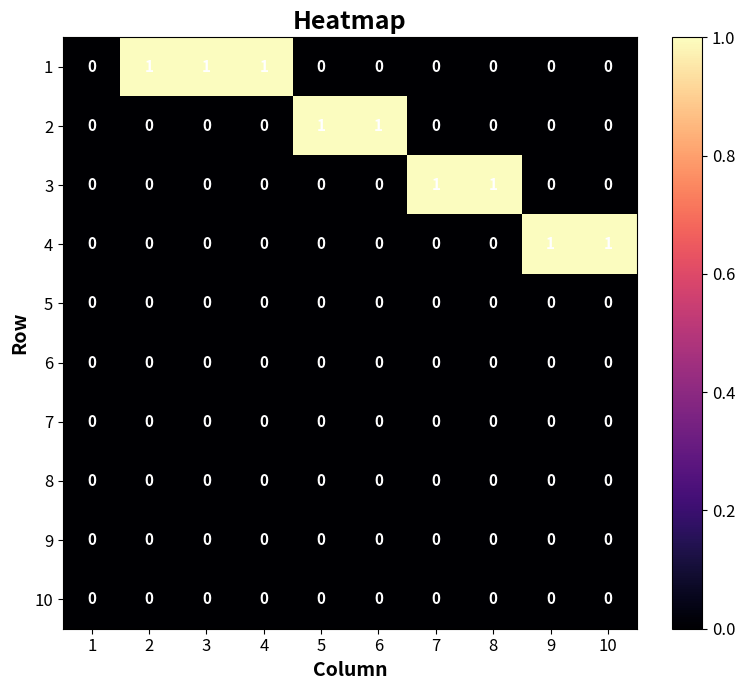

Which series changed the most between 1 and 8?

3